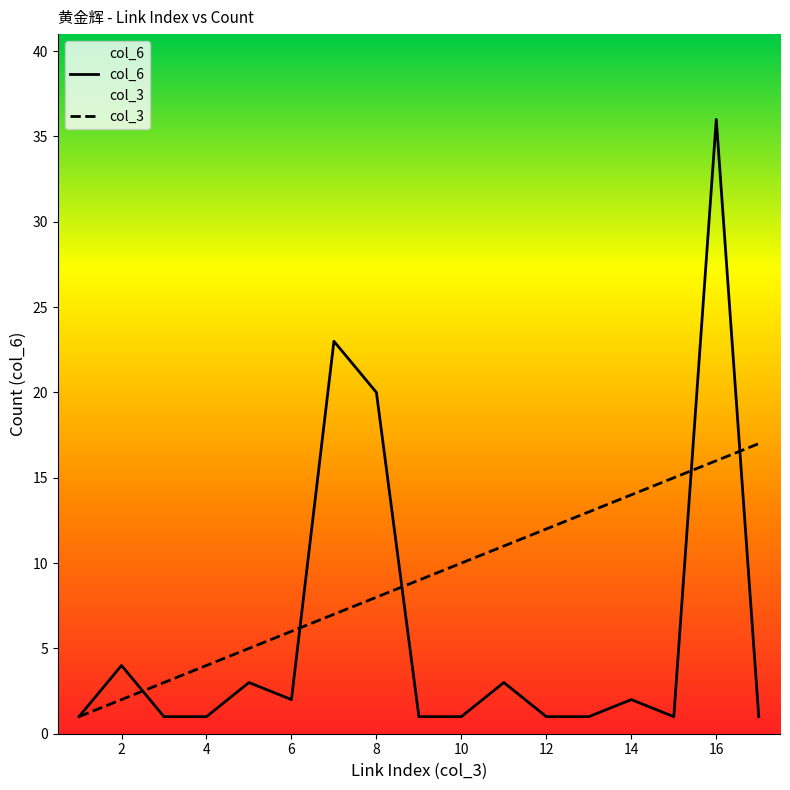

List the series in order of their overall mean, lowest first.

col_6, col_3